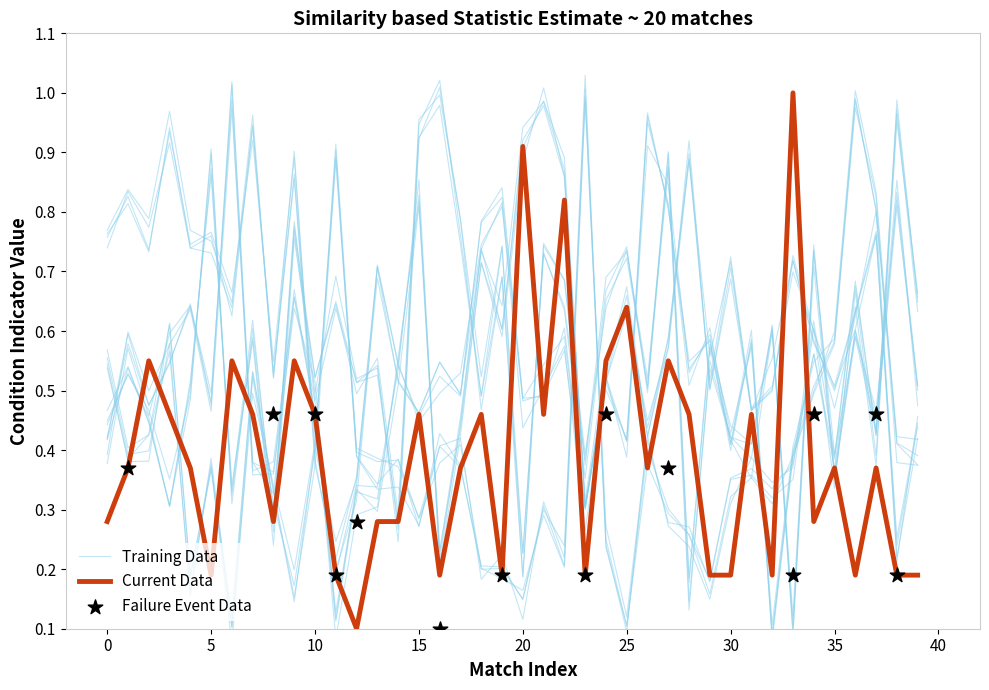

At how many categories does at least one series exceed 0?

40